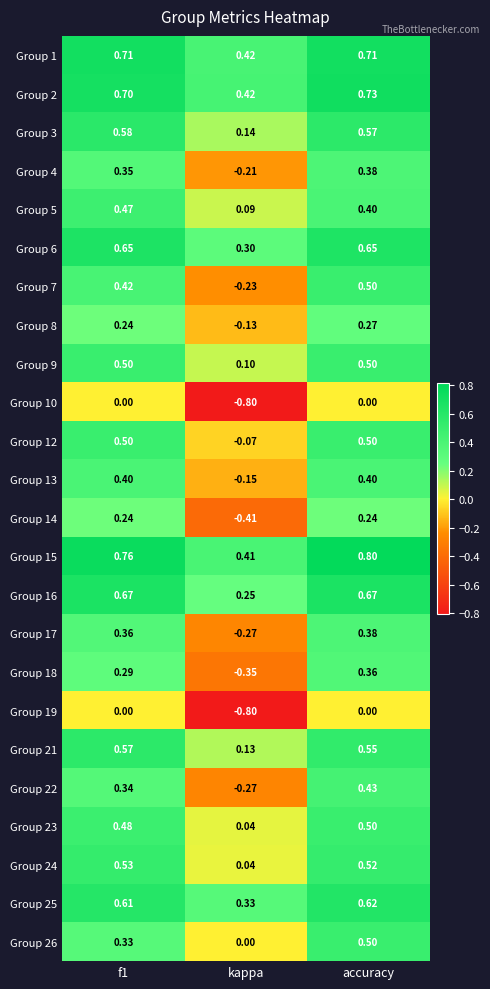

At which category is the sum across all series the highest?

accuracy